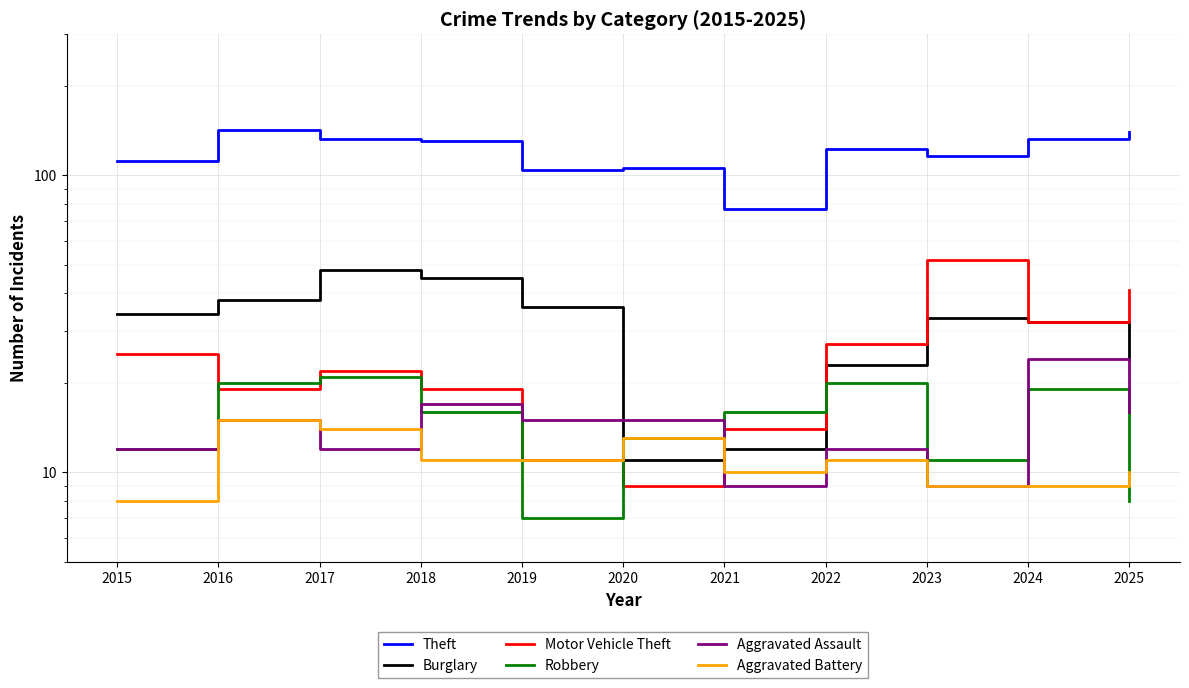

What is the difference between the maximum and minimum values in the Robbery series?

14